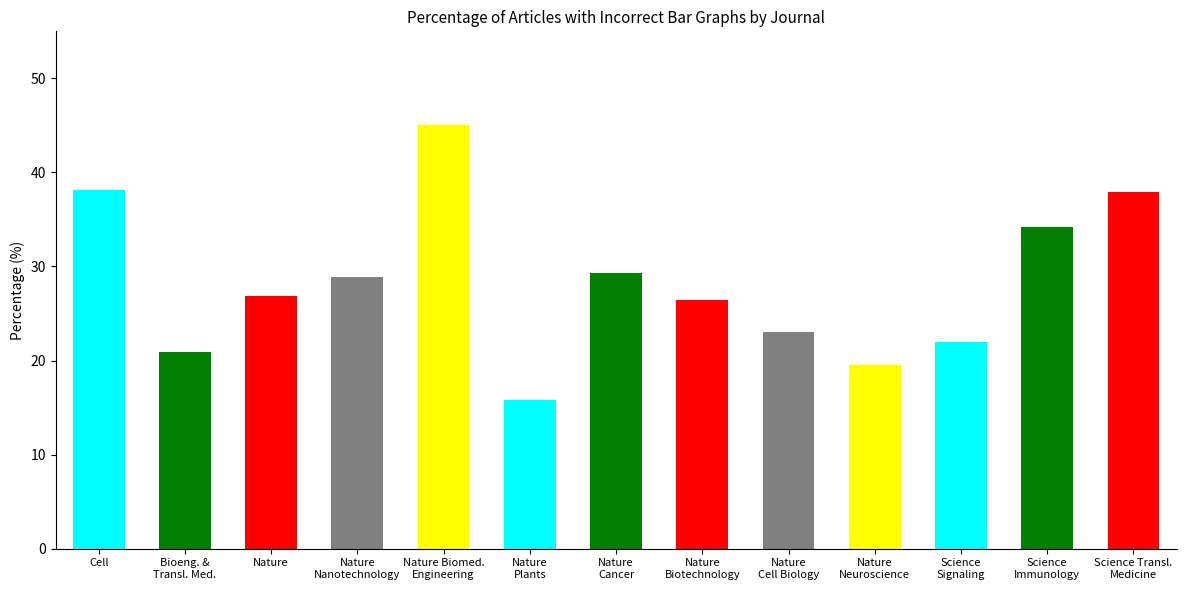

What is the smallest value displayed?

15.8